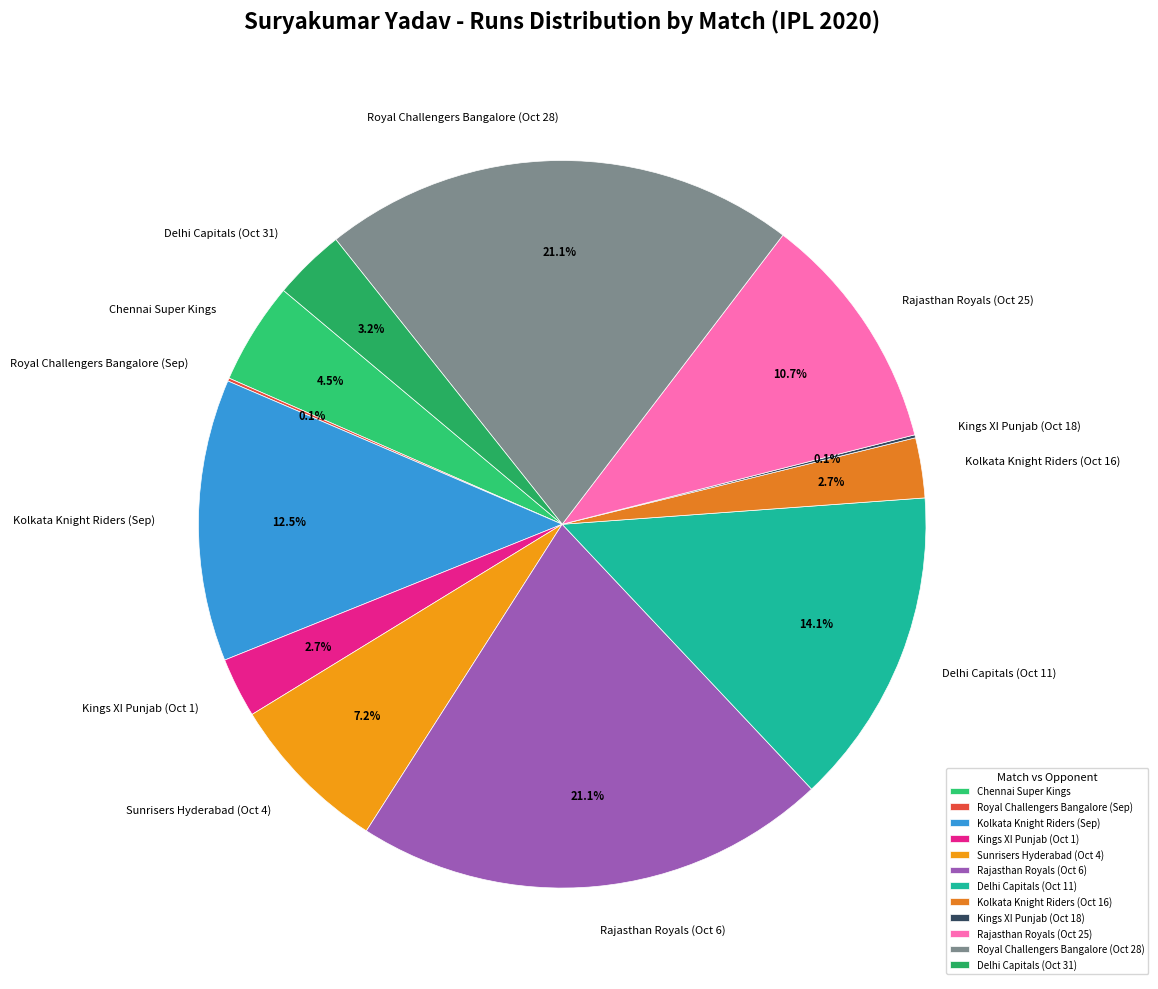

To the nearest percent, what is the average slice percentage?

8%